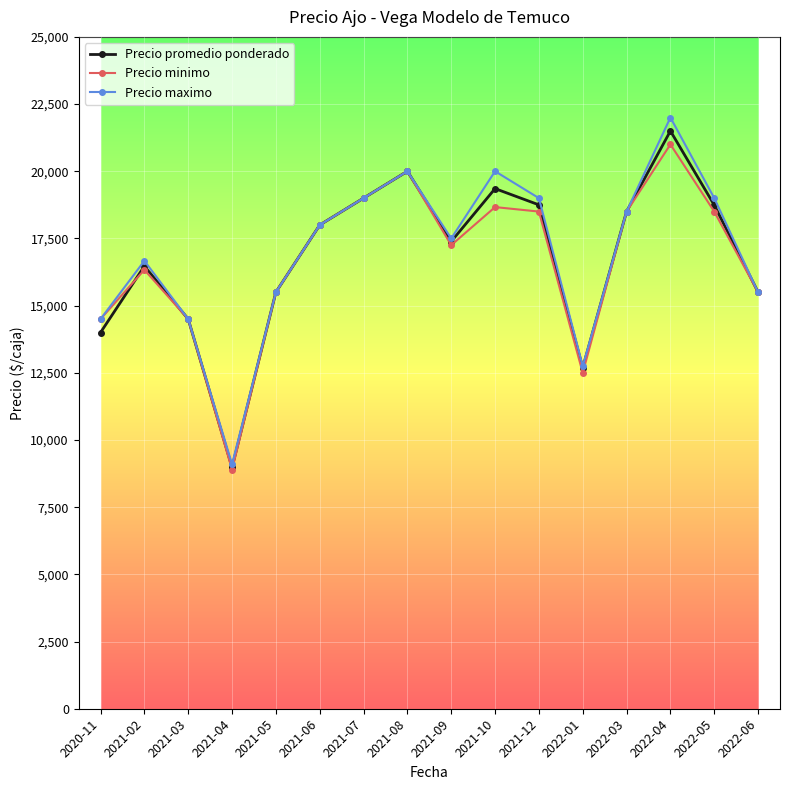

Does the chart display data point markers on the line(s)?

Yes